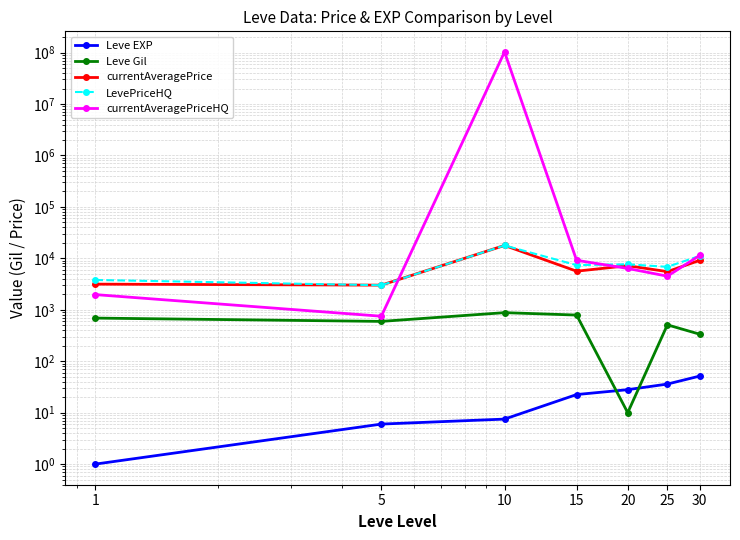

At which category is the sum across all series the highest?

10